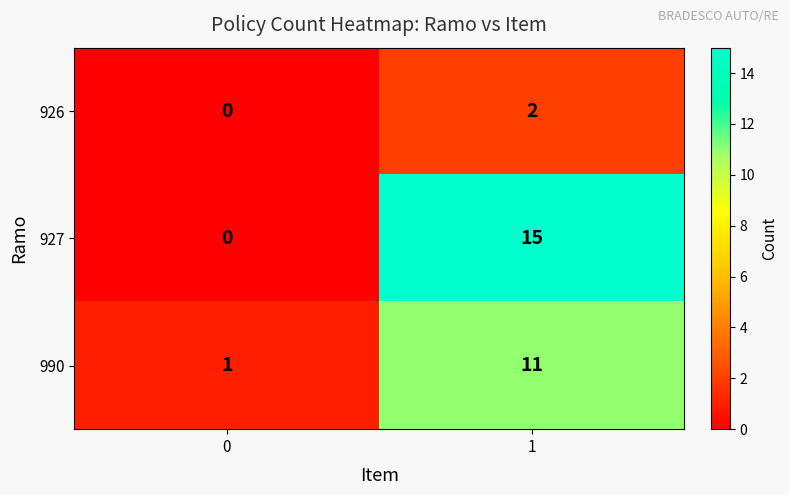

How many categories are shown in the chart?

2